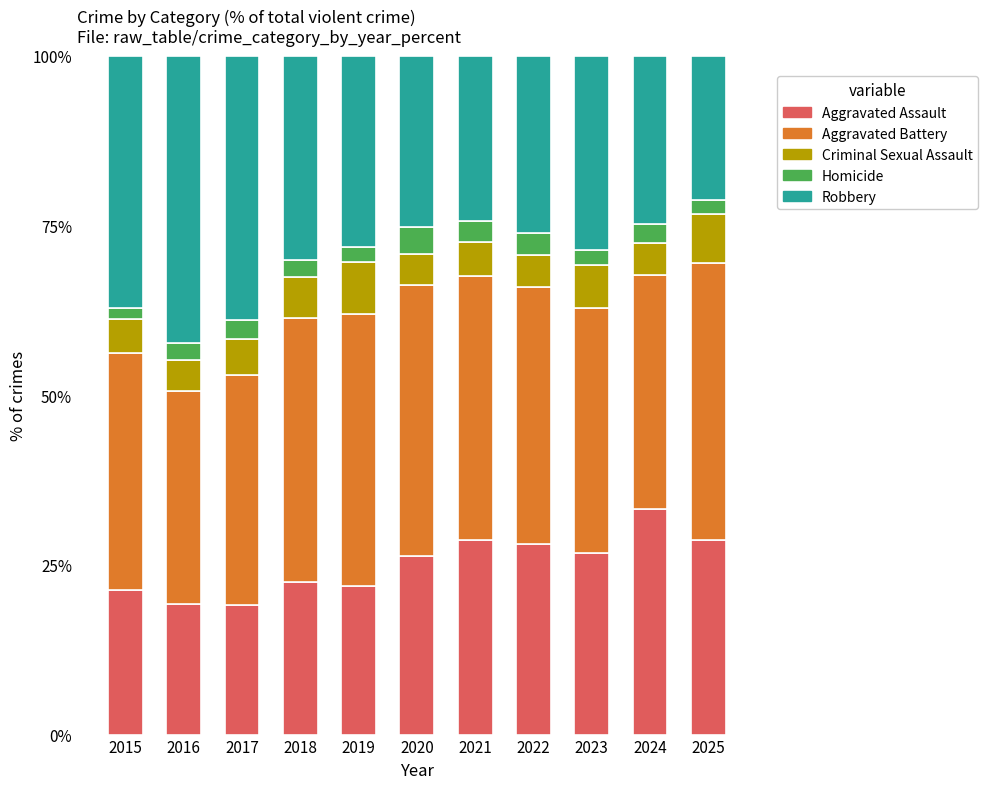

What is the average value of the Aggravated Assault series?

25.1